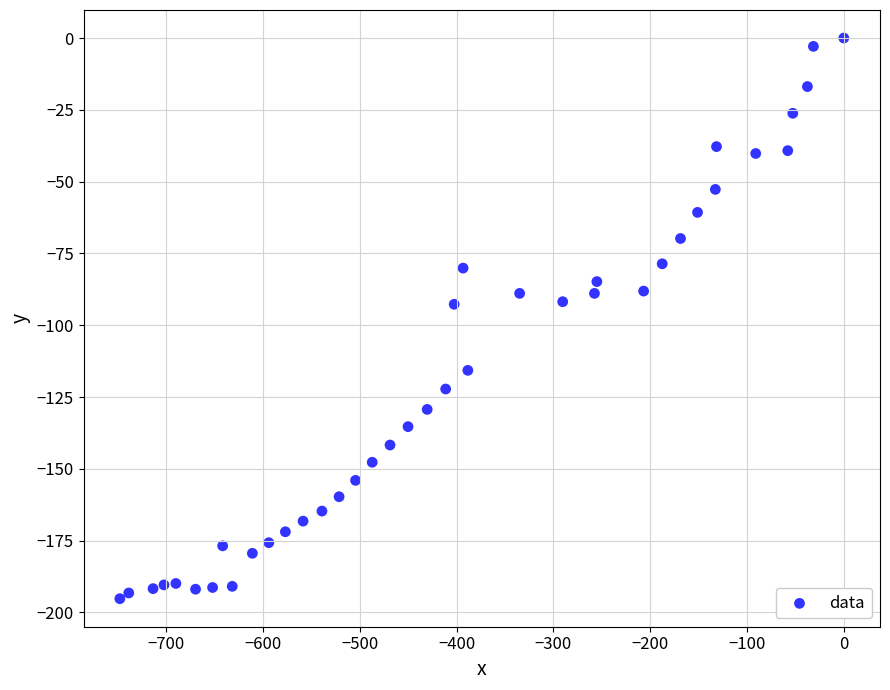

What is the range of Y values (max minus min)?

195.2